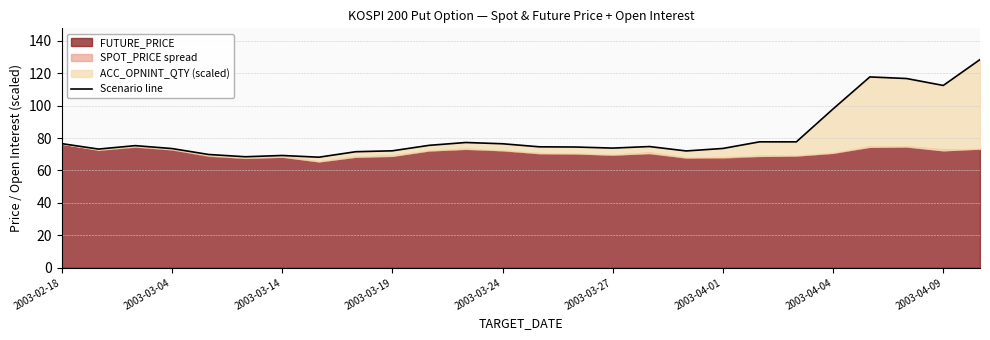

Does the chart have visible grid lines?

Yes